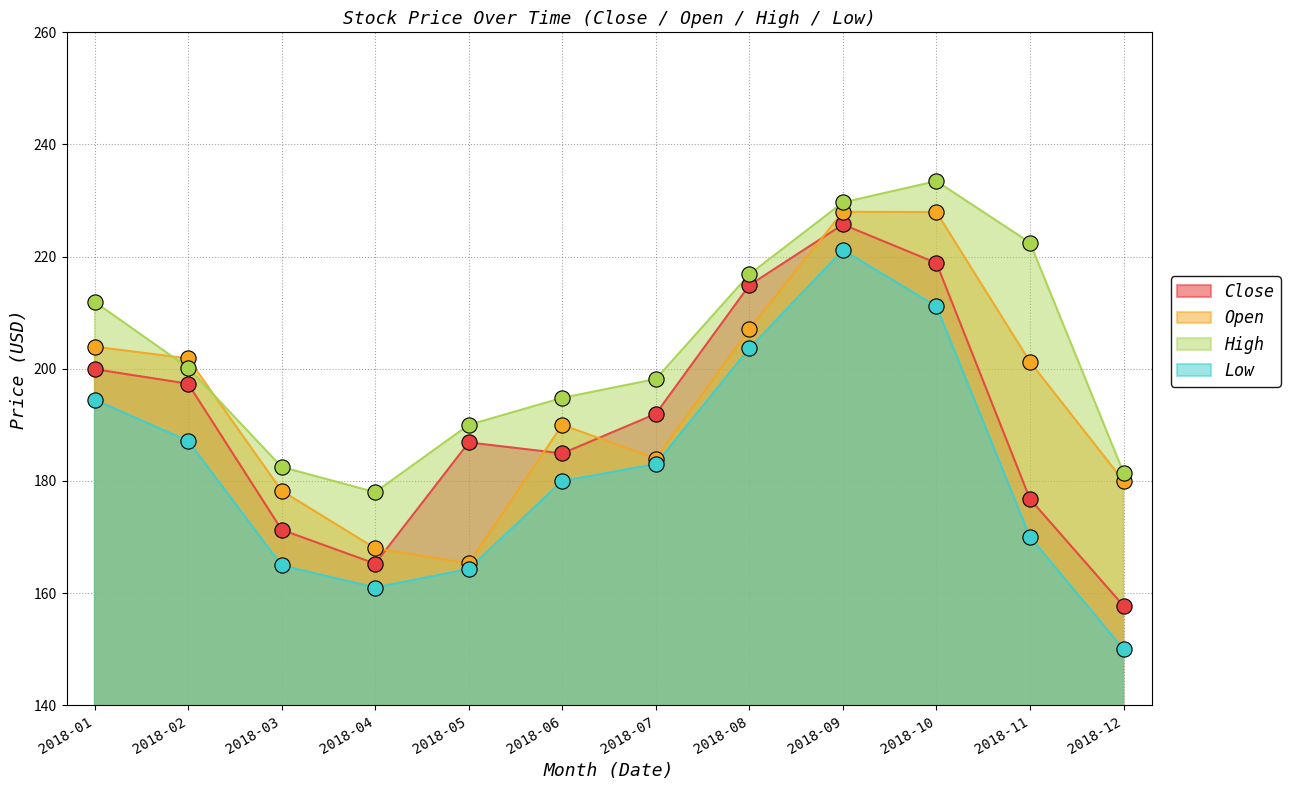

Which series contains the lowest Y value?

Low